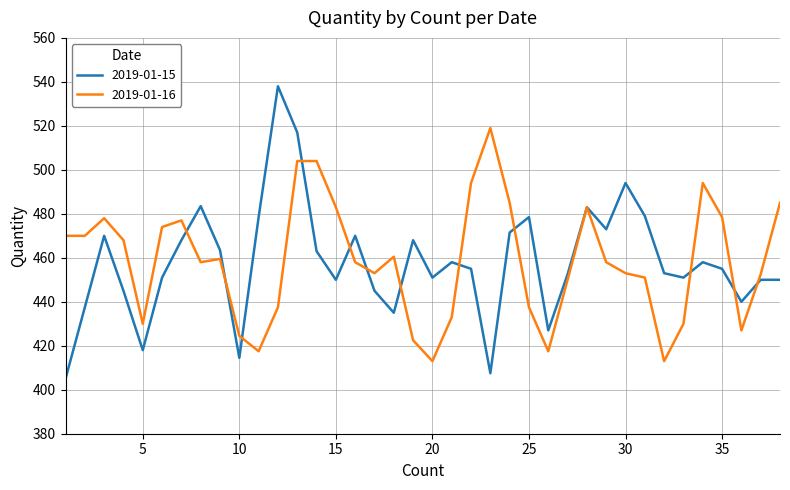

What is the lowest value of the 2019-01-15 series?

405.0